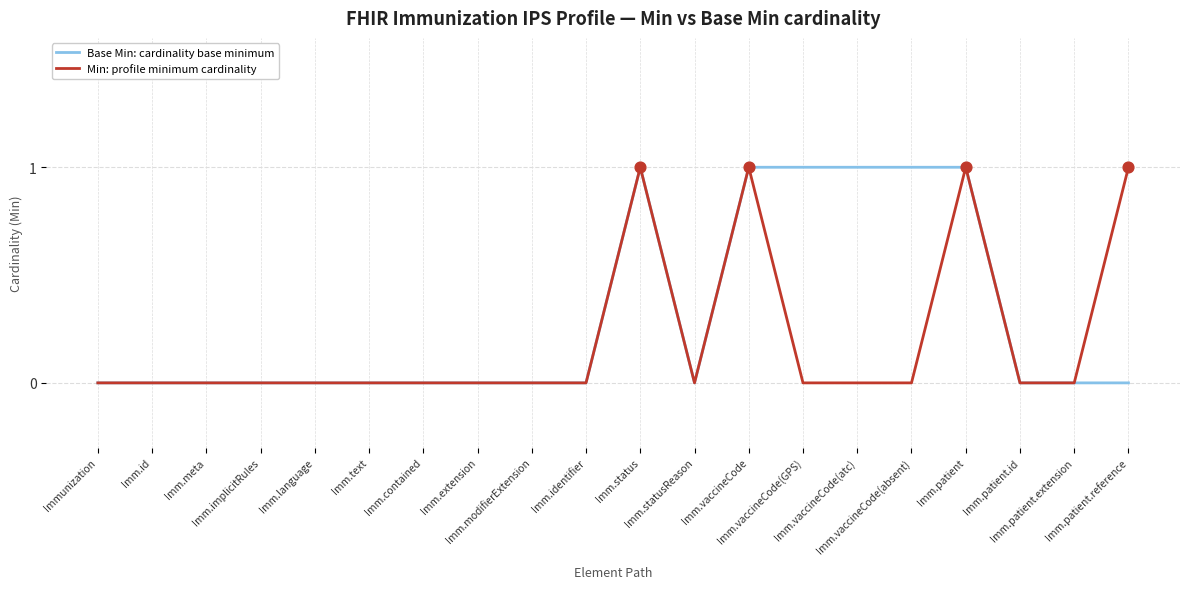

Which series has the largest total across all categories?

Base Min: cardinality base minimum